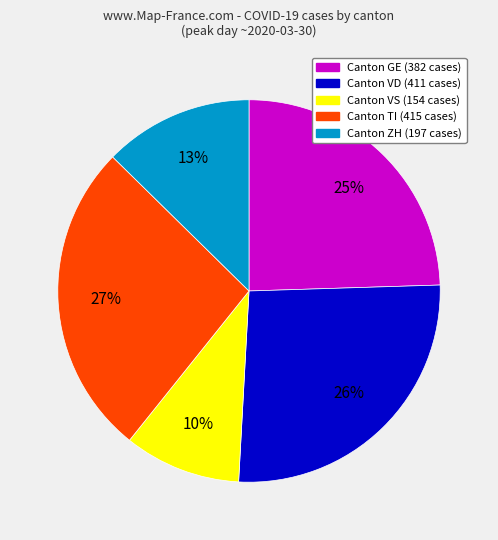

To the nearest percent, what is the difference between the largest and smallest slice percentages?

17%